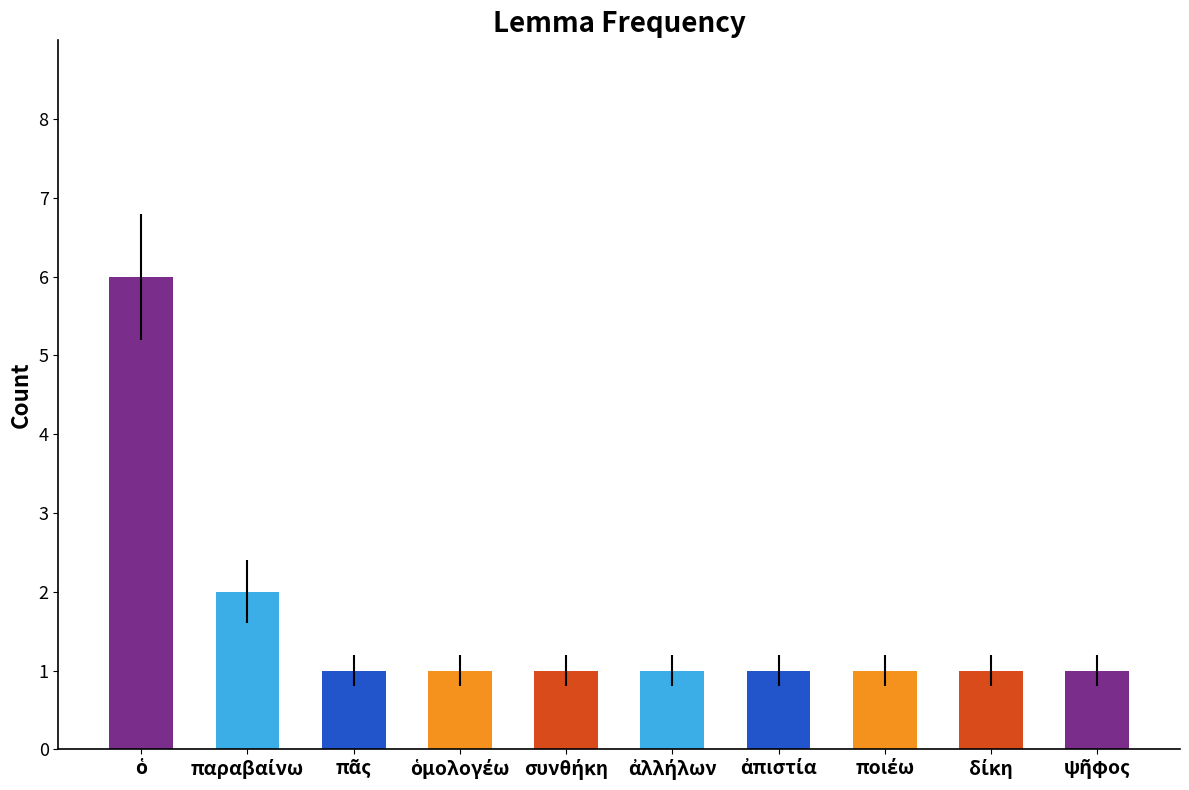

Does the chart contain any negative values?

No